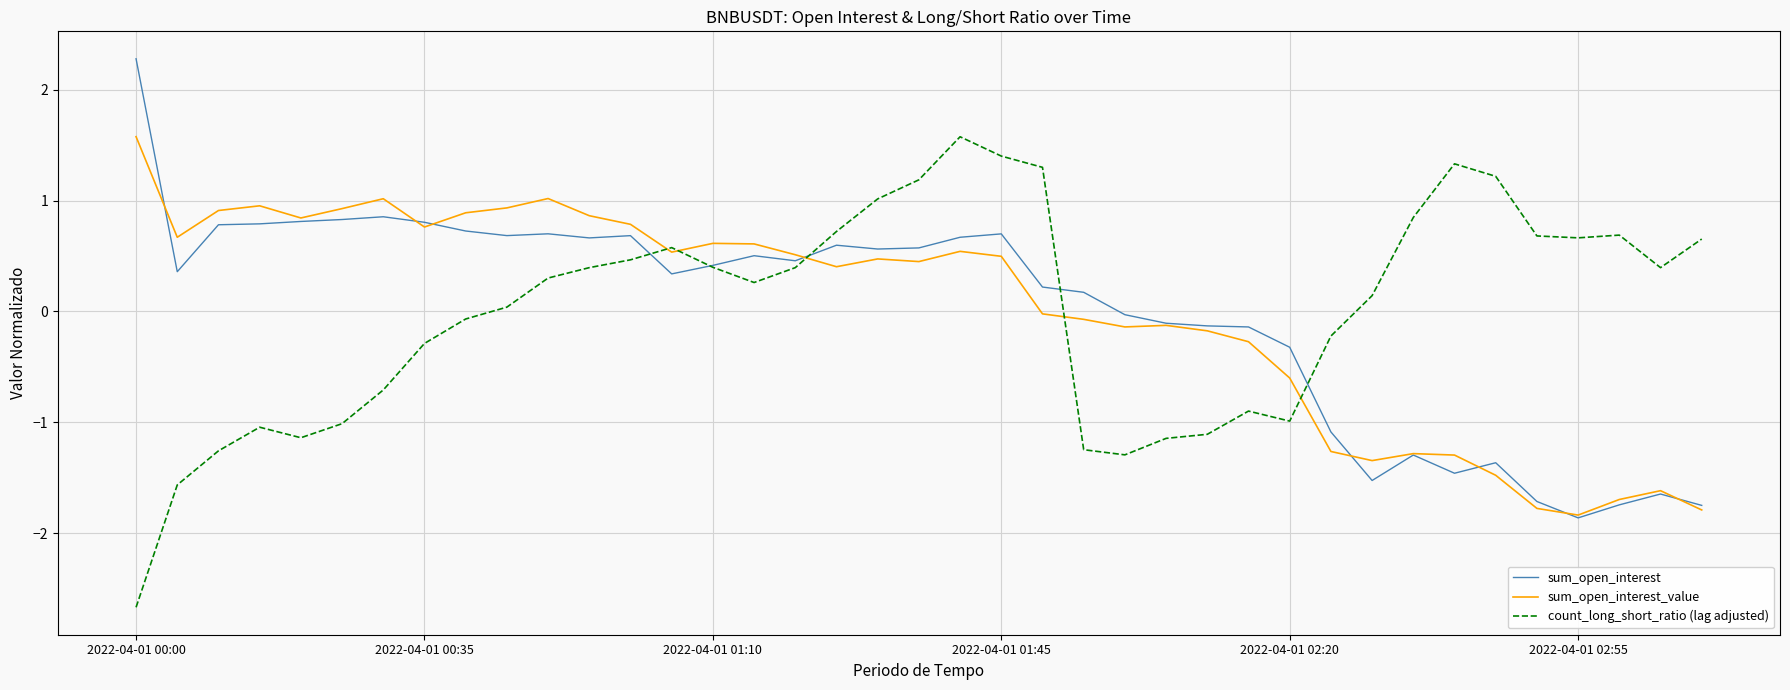

What is the minimum value shown in the chart?

-2.7